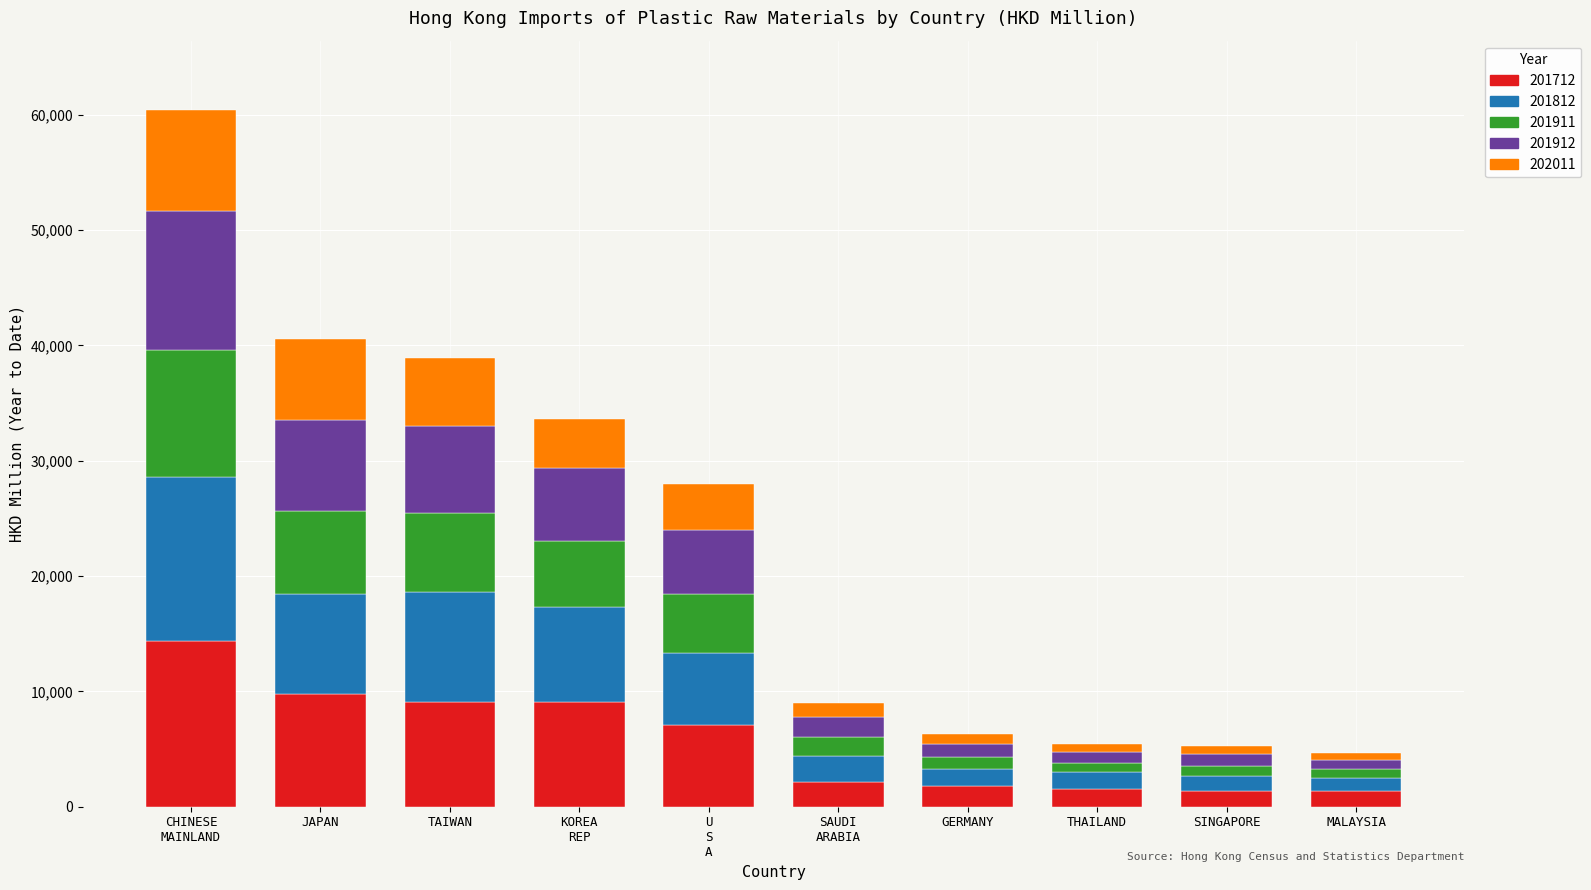

What is the minimum value for 201712?

1330.6